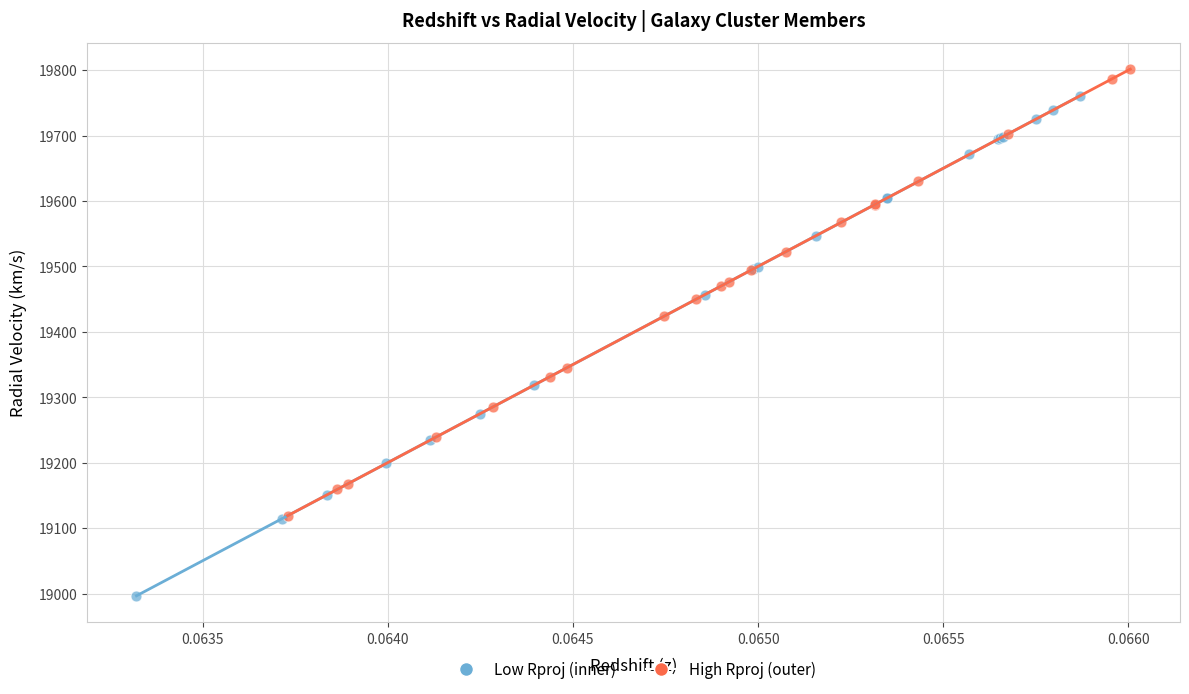

What are all the series names shown in the legend?

Low Rproj (inner), High Rproj (outer)